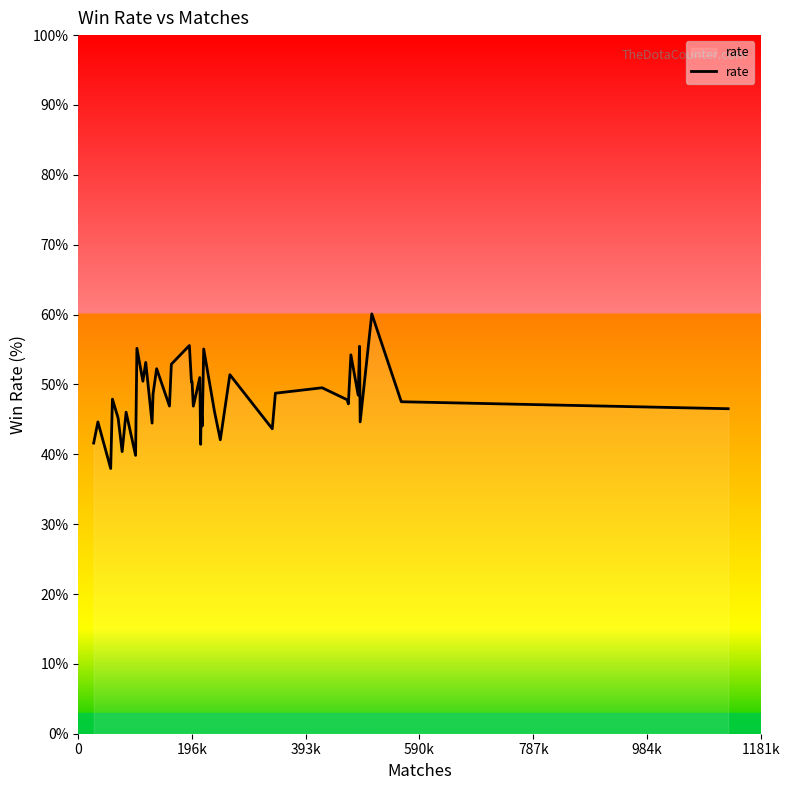

What is the difference between the maximum and minimum values?

22.1